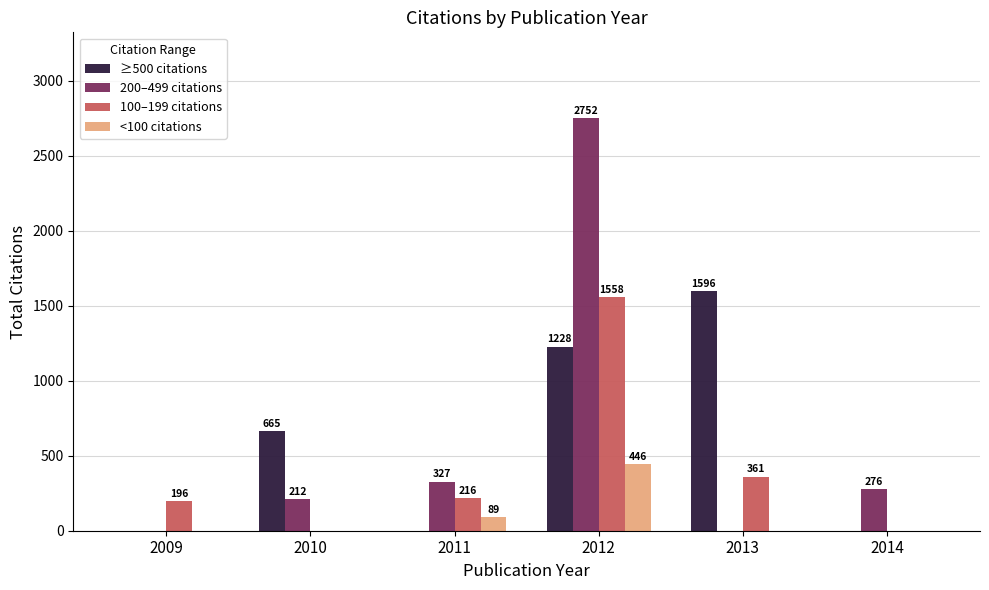

What is the sum of all <100 citations values?

535